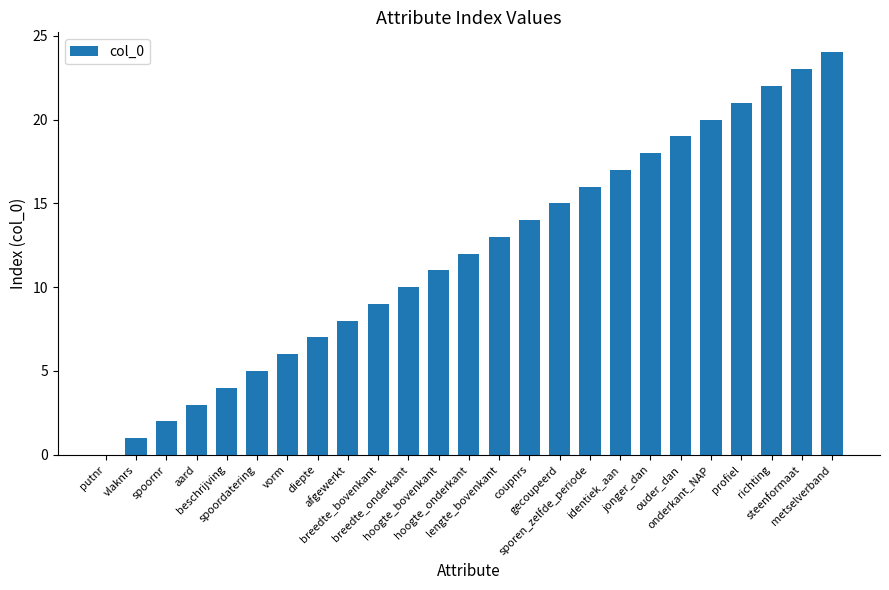

What is the maximum value shown in the chart?

24